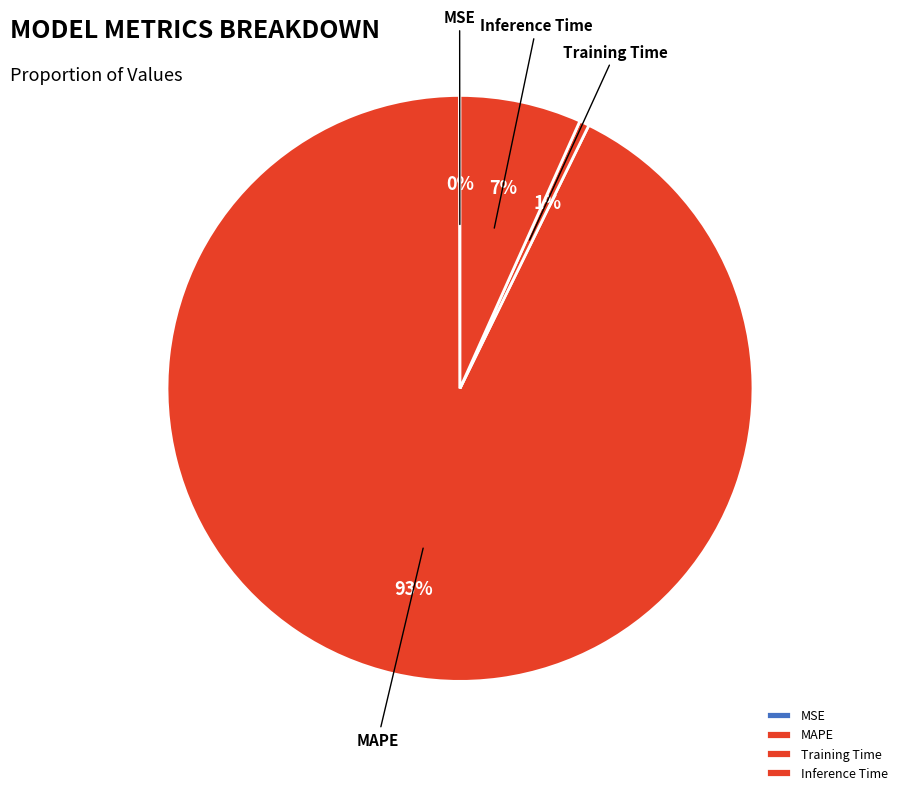

To the nearest percent, what is the average slice percentage?

25%